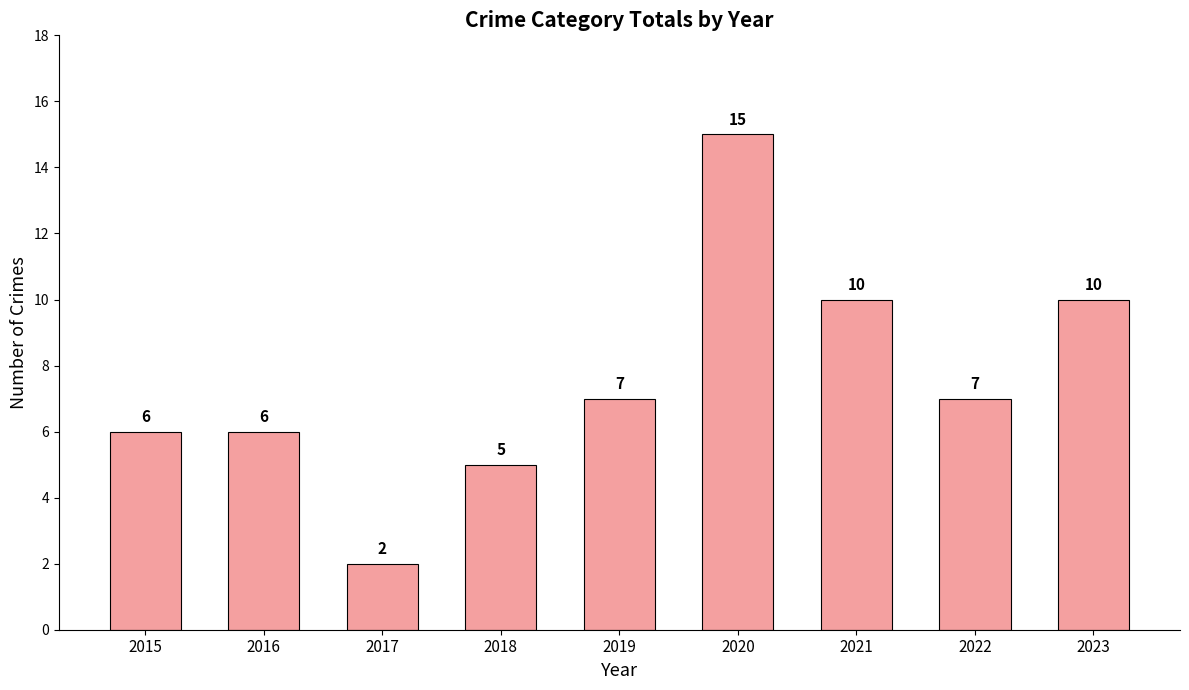

Reading left to right, extract all data points from this chart.

6	6	2	5	7	15	10	7	10